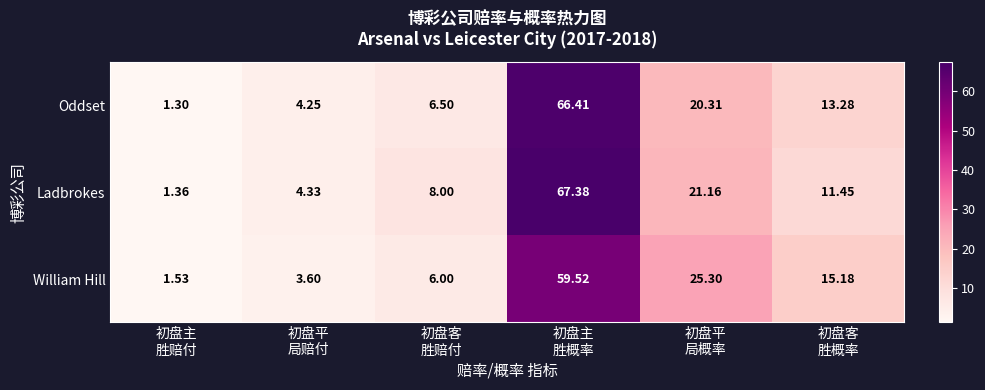

Which series has the largest total across all categories?

Ladbrokes